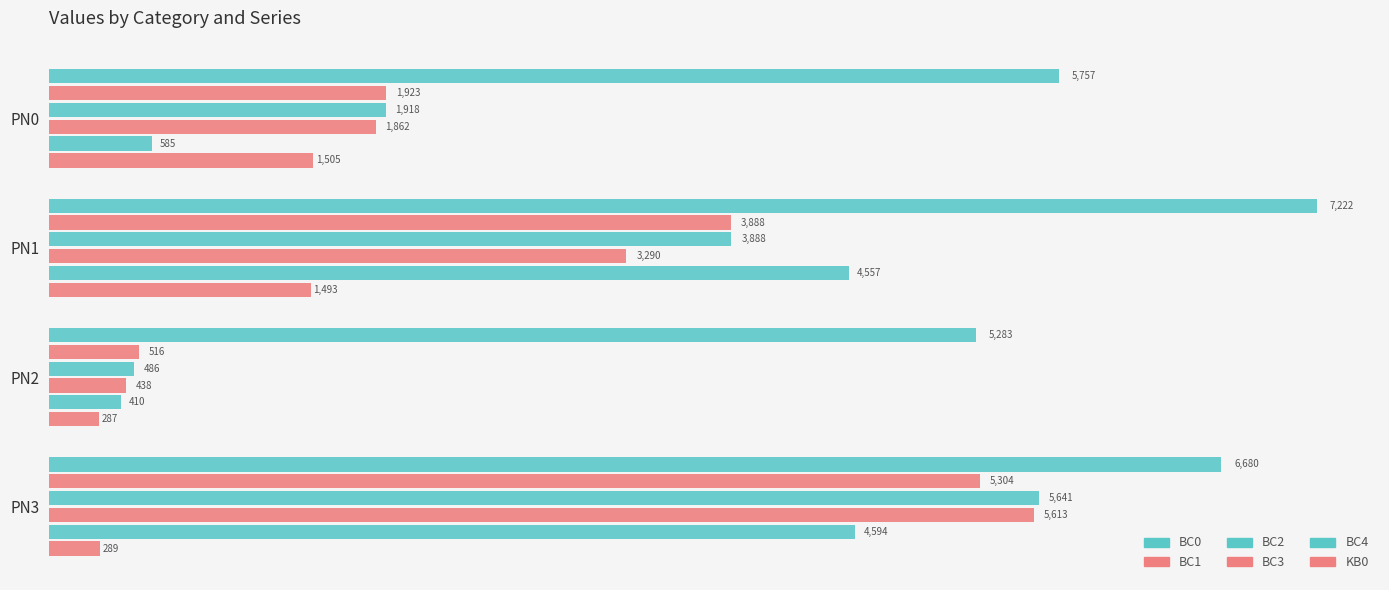

How many data points in BC2 are above 3888?

2